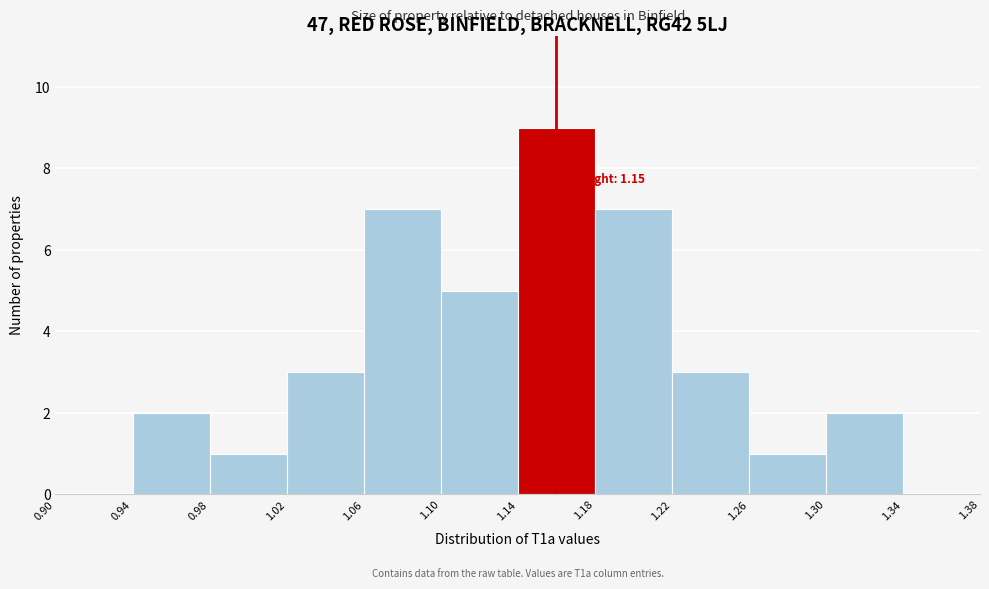

Which range on the x-axis has the tallest bar?

1.14 to 1.18